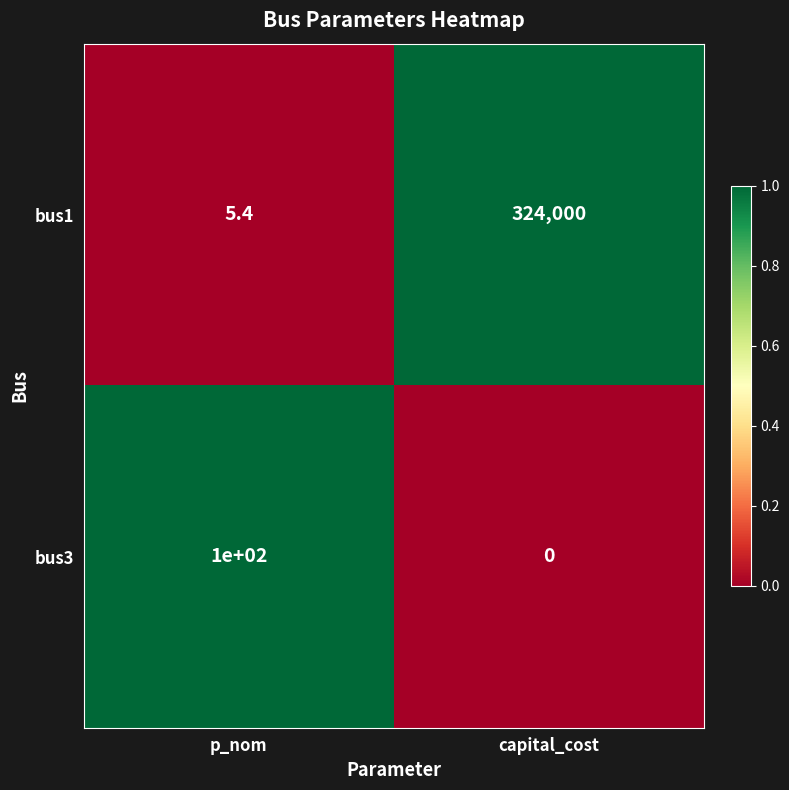

List the labels in order of bus3 value, smallest first.

capital_cost, p_nom